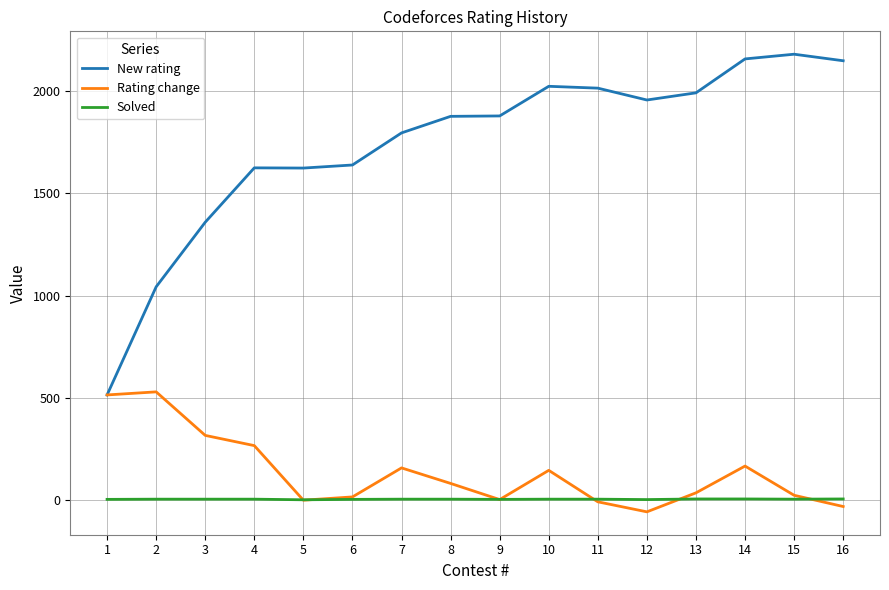

Which label corresponds to the largest value in the chart?

15